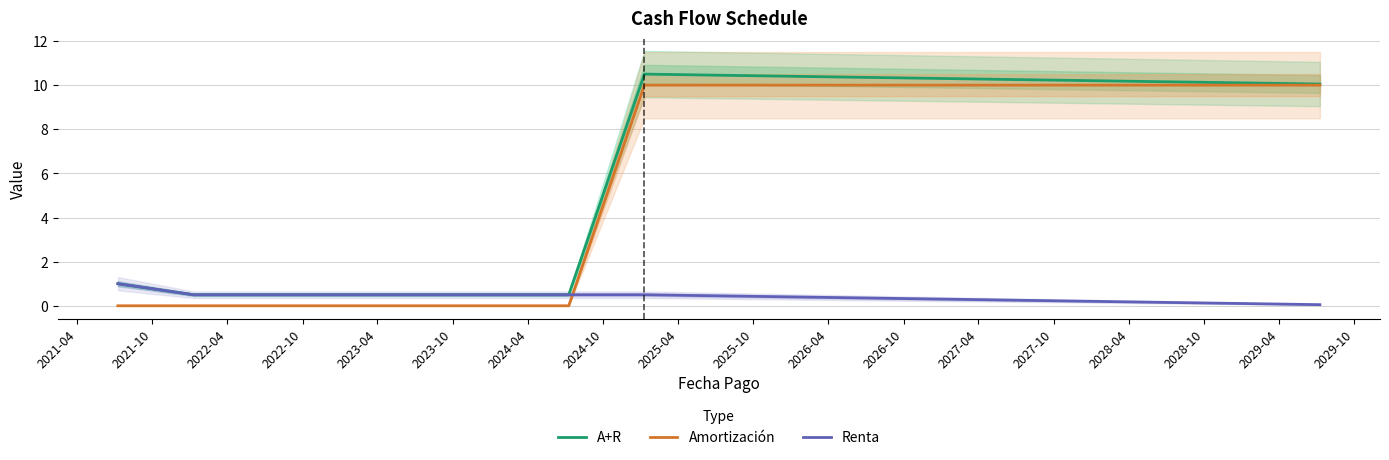

How many intersections are there between Renta and Amortización?

1